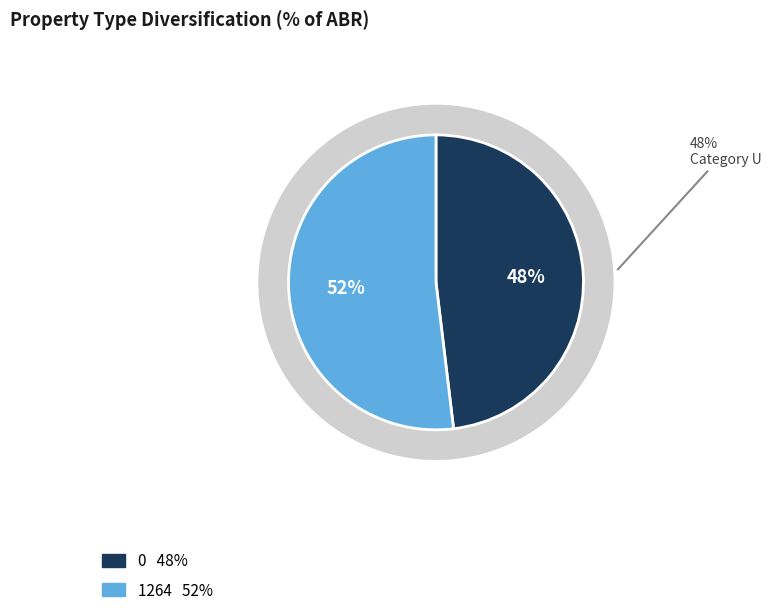

The 0 slice represents 41% of the pie. True or false?

False